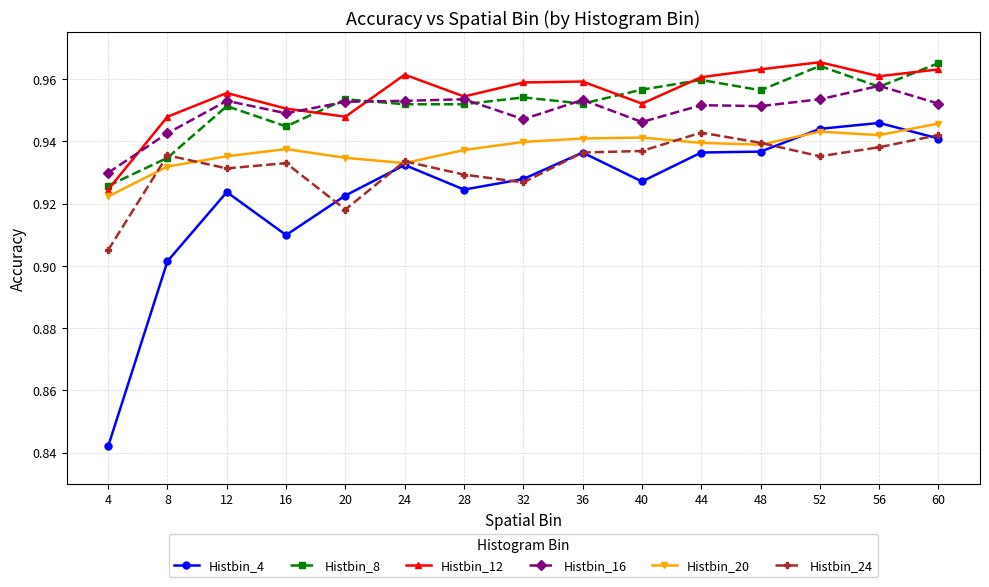

Where is the first local maximum for Histbin_8?

12